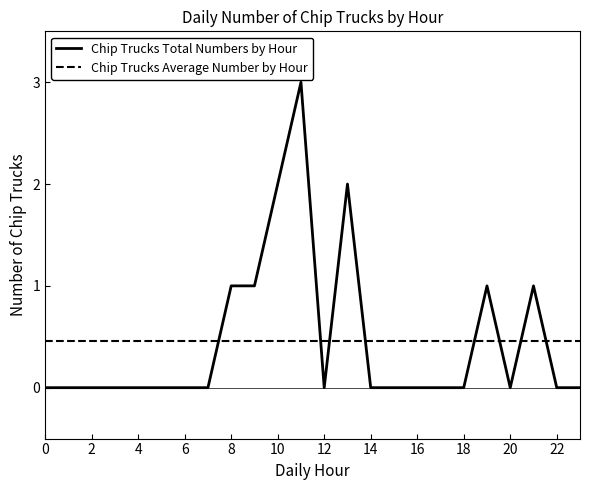

Rank the series by their maximum value, from highest to lowest.

Chip Trucks Total Numbers by Hour, Chip Trucks Average Number by Hour